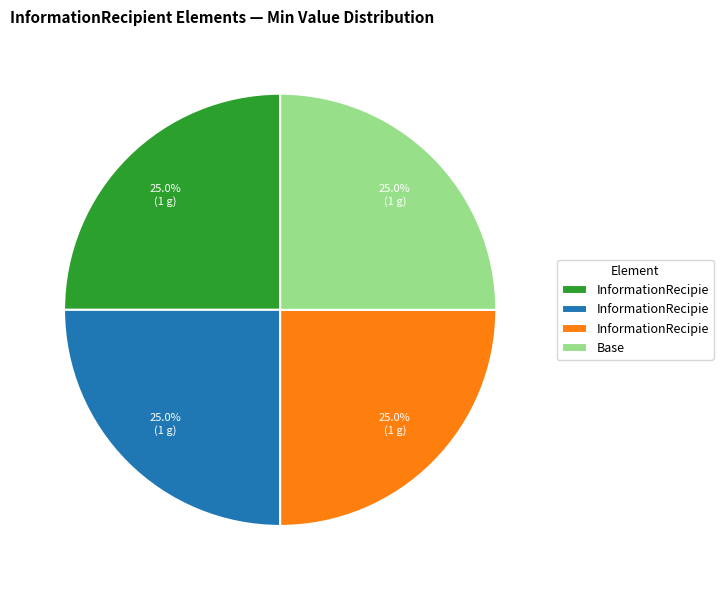

Is there any slice that represents more than half of the pie?

No